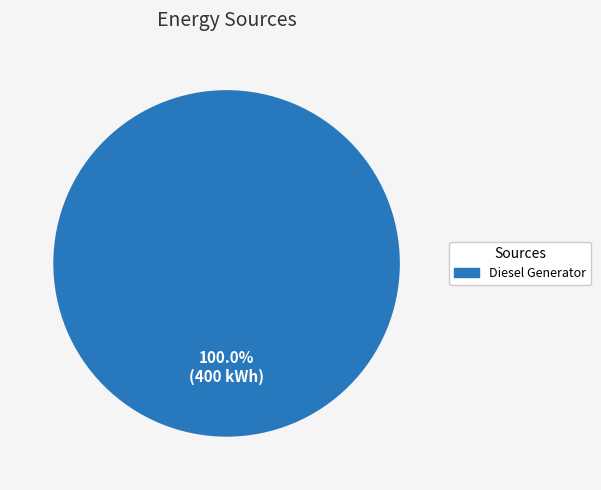

Is there any slice that represents more than half of the pie?

Yes